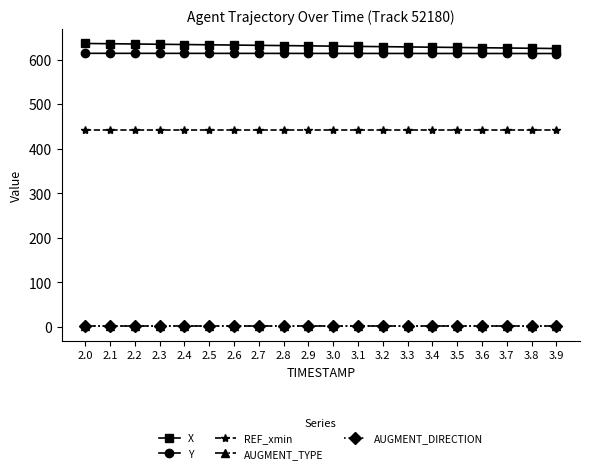

Does the chart have visible grid lines?

No